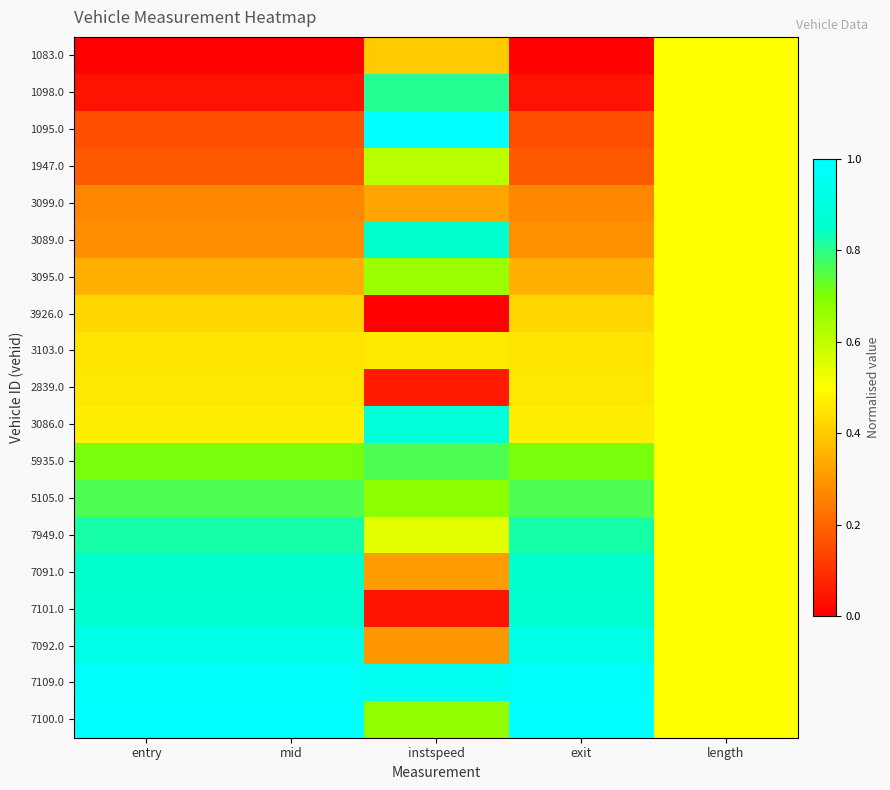

Which series has the largest range (max minus min)?

1095.0